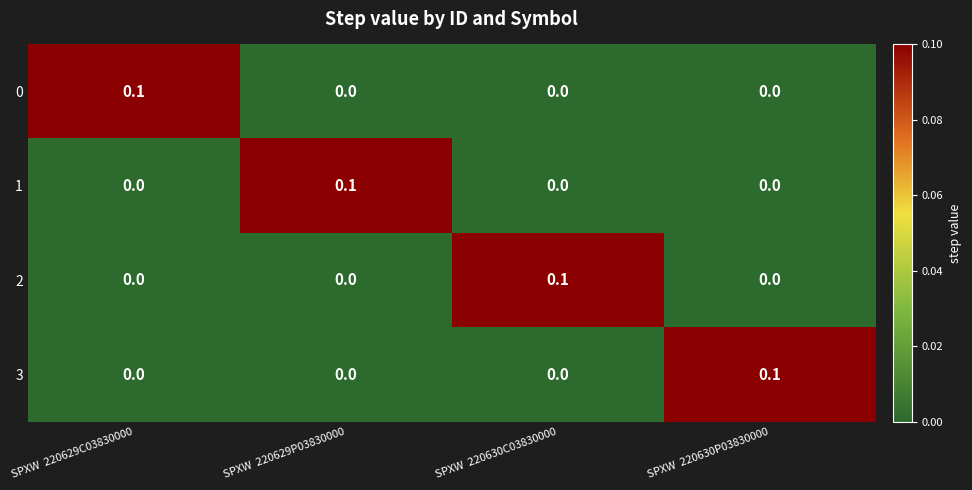

The value of 2 at SPXW  220629C03830000 is 0.0. True or false?

True